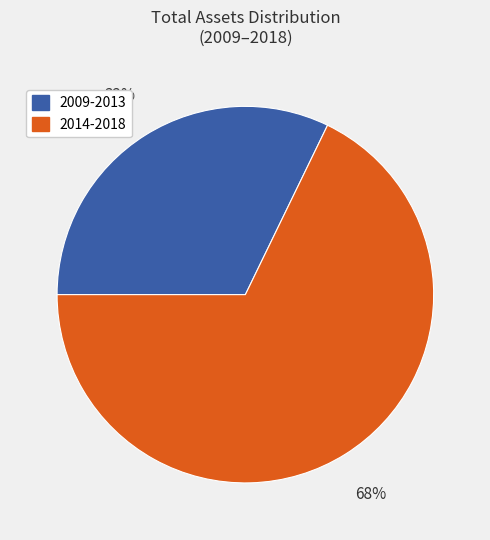

To the nearest percent, what is the average slice percentage?

50%